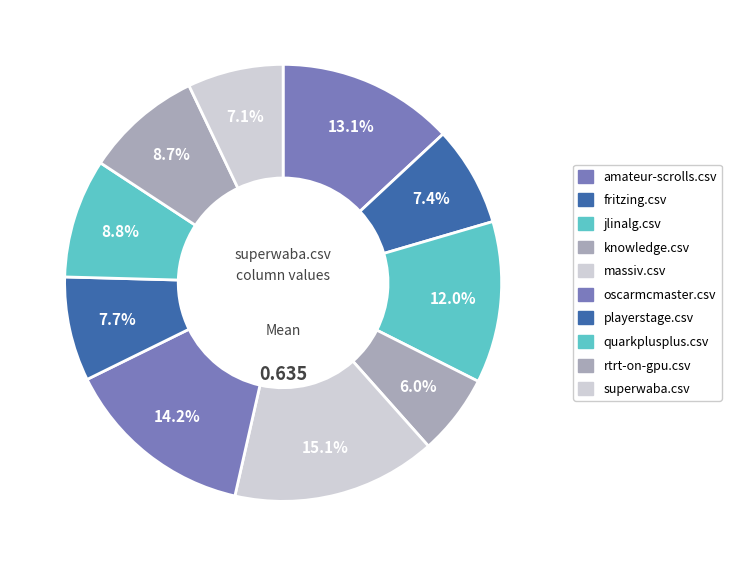

Count the number of slices in the pie.

10